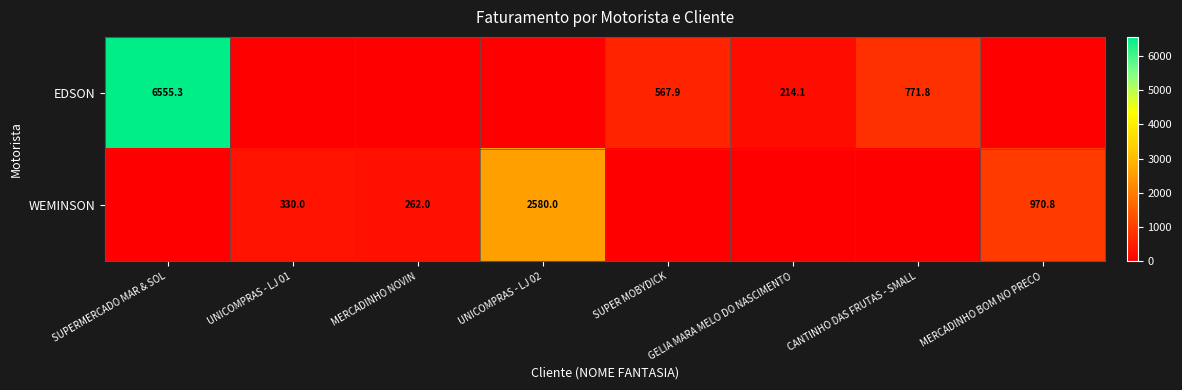

The EDSON series shows 1690.8 at SUPERMERCADO MAR & SOL. True or false?

False